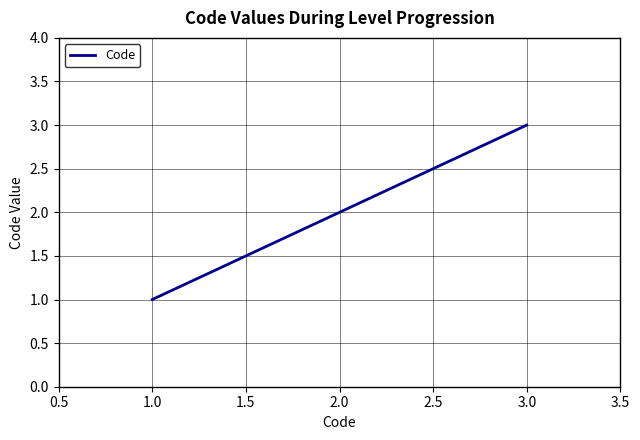

Where is the data nearest to the value 2?

2.0